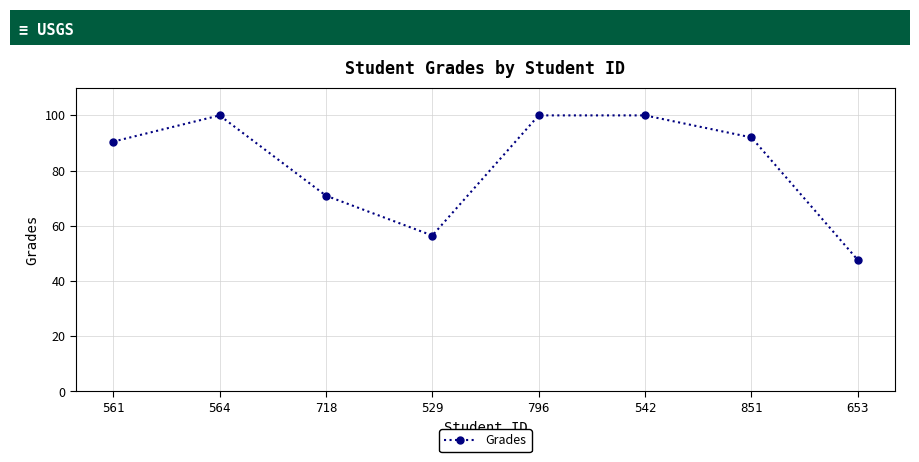

How many lines are shown in the chart?

1